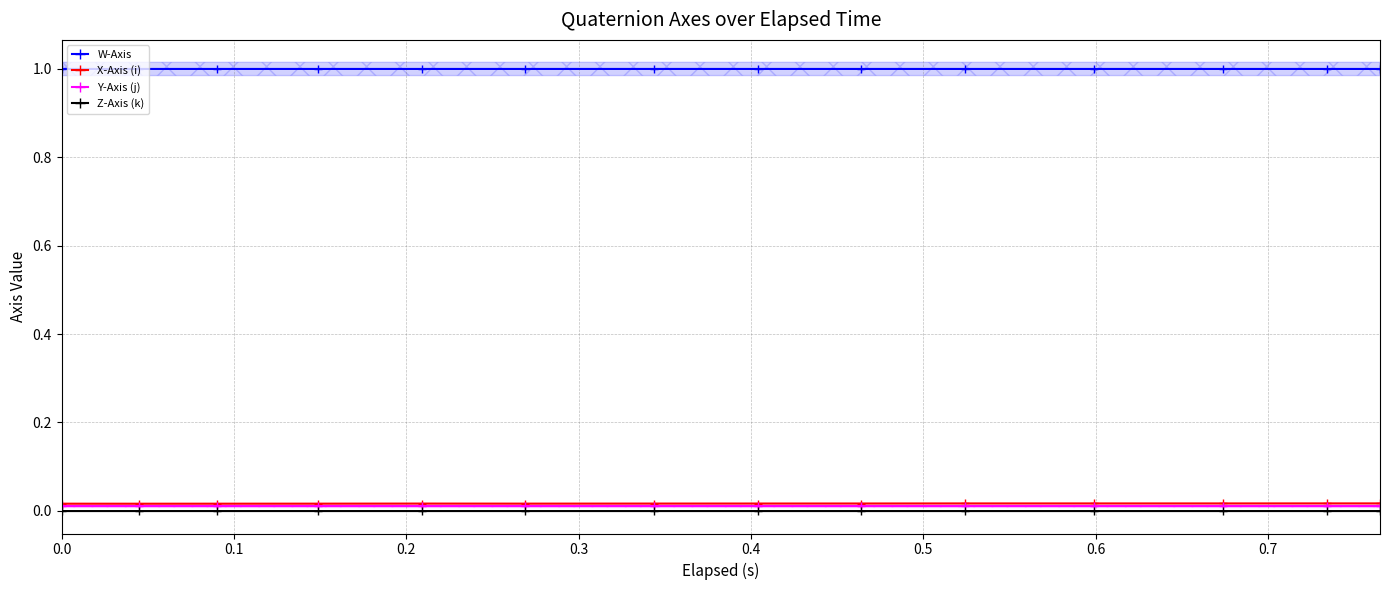

What are all the series names shown in the legend?

W-Axis, X-Axis (i), Y-Axis (j), Z-Axis (k)